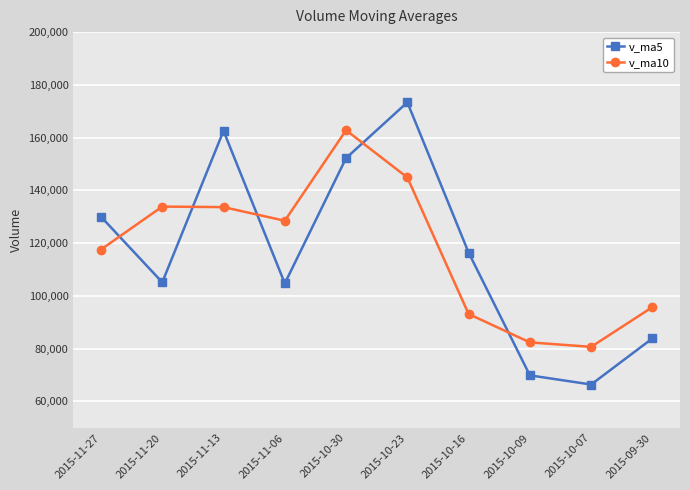

How many data points in v_ma5 are less than 116395?

5